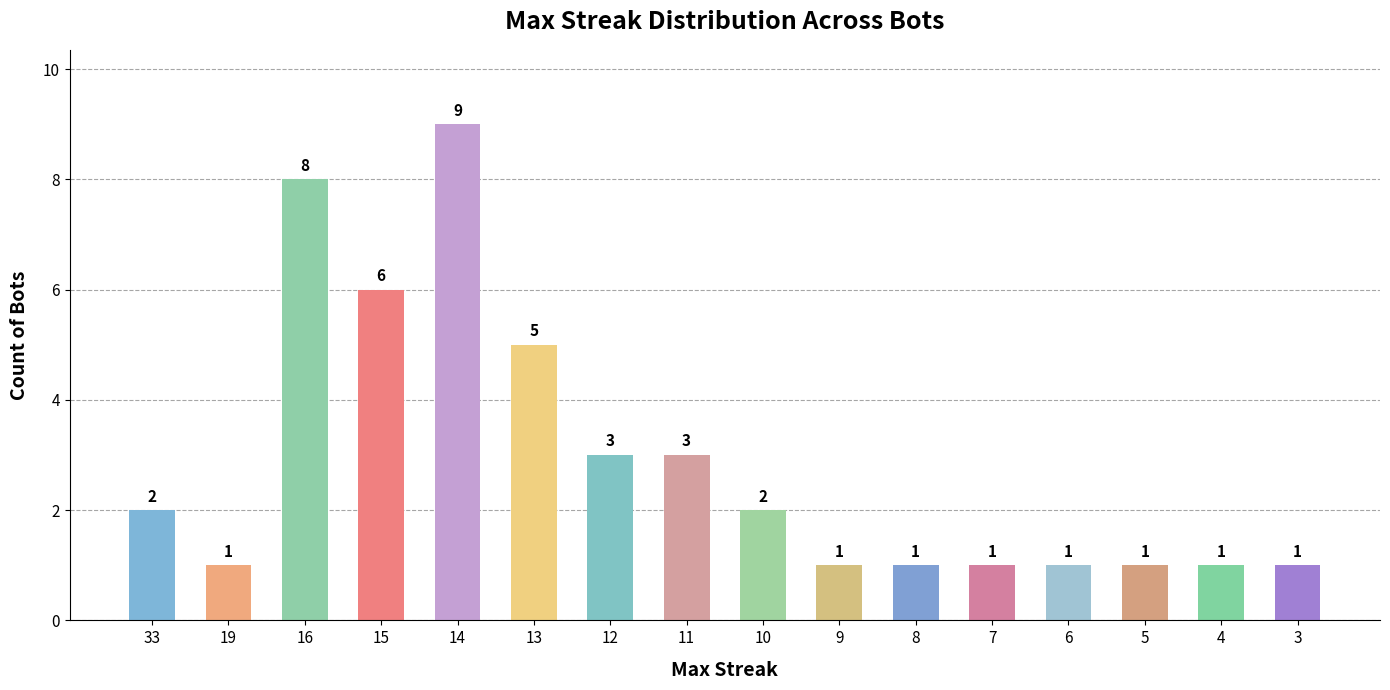

What is the value of the 13th bar from the left?

1